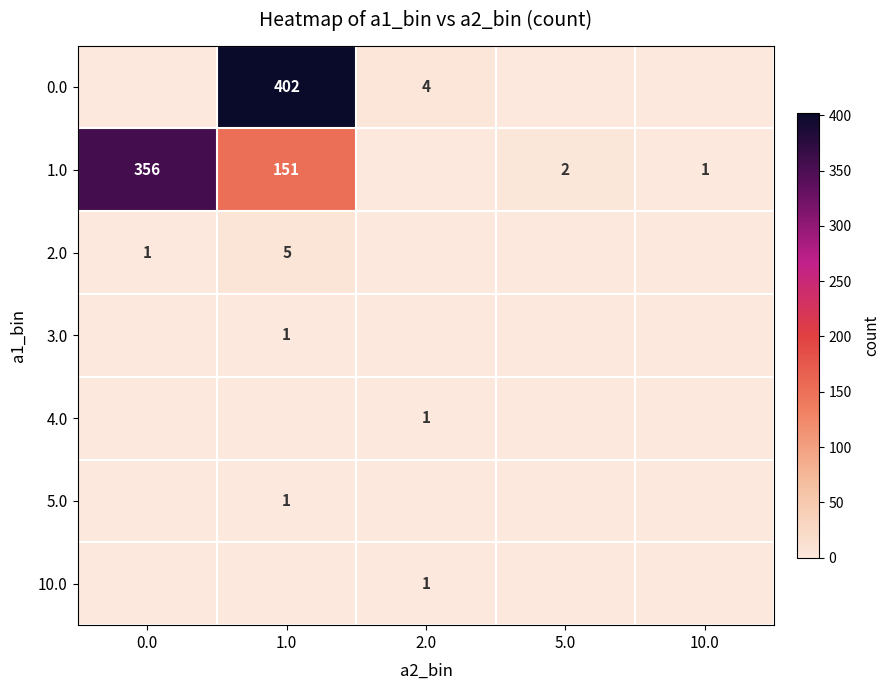

The value of 1.0 at 1.0 is 151. True or false?

True